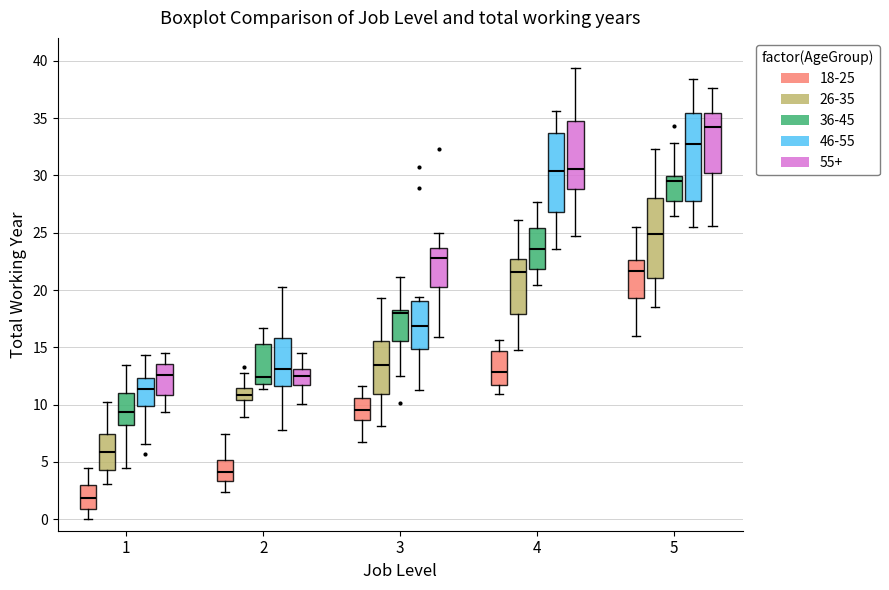

Reading left to right, transcribe this box plot: for each box, give where its median line is, the range the box spans, and where its two whiskers end, as read against the y-axis. The values are not printed on the chart, so give them approximately, as read against the axis.

1 (18-25): median 2.0, box 1.0 to 3.0, whiskers 0.0 to 4.5
1 (26-35): median 6.0, box 4.5 to 7.5, whiskers 3.0 to 10.0
1 (36-45): median 9.5, box 8.0 to 11.0, whiskers 4.5 to 13.5
1 (46-55): median 11.5, box 10.0 to 12.5, whiskers 6.5 to 14.5
1 (55+): median 12.5, box 11.0 to 13.5, whiskers 9.5 to 14.5
2 (18-25): median 4.0, box 3.5 to 5.0, whiskers 2.5 to 7.5
2 (26-35): median 11.0, box 10.5 to 11.5, whiskers 9.0 to 13.0
2 (36-45): median 12.5, box 12.0 to 15.5, whiskers 11.5 to 16.5
2 (46-55): median 13.0, box 11.5 to 16.0, whiskers 8.0 to 20.5
2 (55+): median 12.5, box 11.5 to 13.0, whiskers 10.0 to 14.5
3 (18-25): median 9.5, box 8.5 to 10.5, whiskers 6.5 to 11.5
3 (26-35): median 13.5, box 11.0 to 15.5, whiskers 8.0 to 19.5
3 (36-45): median 18.0, box 15.5 to 18.5, whiskers 12.5 to 21.0
3 (46-55): median 17.0, box 15.0 to 19.0, whiskers 11.5 to 19.5
3 (55+): median 23.0, box 20.0 to 23.5, whiskers 16.0 to 25.0
4 (18-25): median 13.0, box 11.5 to 14.5, whiskers 11.0 to 15.5
4 (26-35): median 21.5, box 18.0 to 22.5, whiskers 14.5 to 26.0
4 (36-45): median 23.5, box 22.0 to 25.5, whiskers 20.5 to 27.5
4 (46-55): median 30.5, box 27.0 to 33.5, whiskers 23.5 to 35.5
4 (55+): median 30.5, box 29.0 to 35.0, whiskers 24.5 to 39.5
5 (18-25): median 21.5, box 19.5 to 22.5, whiskers 16.0 to 25.5
5 (26-35): median 25.0, box 21.0 to 28.0, whiskers 18.5 to 32.5
5 (36-45): median 29.5, box 28.0 to 30.0, whiskers 26.5 to 33.0
5 (46-55): median 32.5, box 28.0 to 35.5, whiskers 25.5 to 38.5
5 (55+): median 34.0, box 30.0 to 35.5, whiskers 25.5 to 37.5